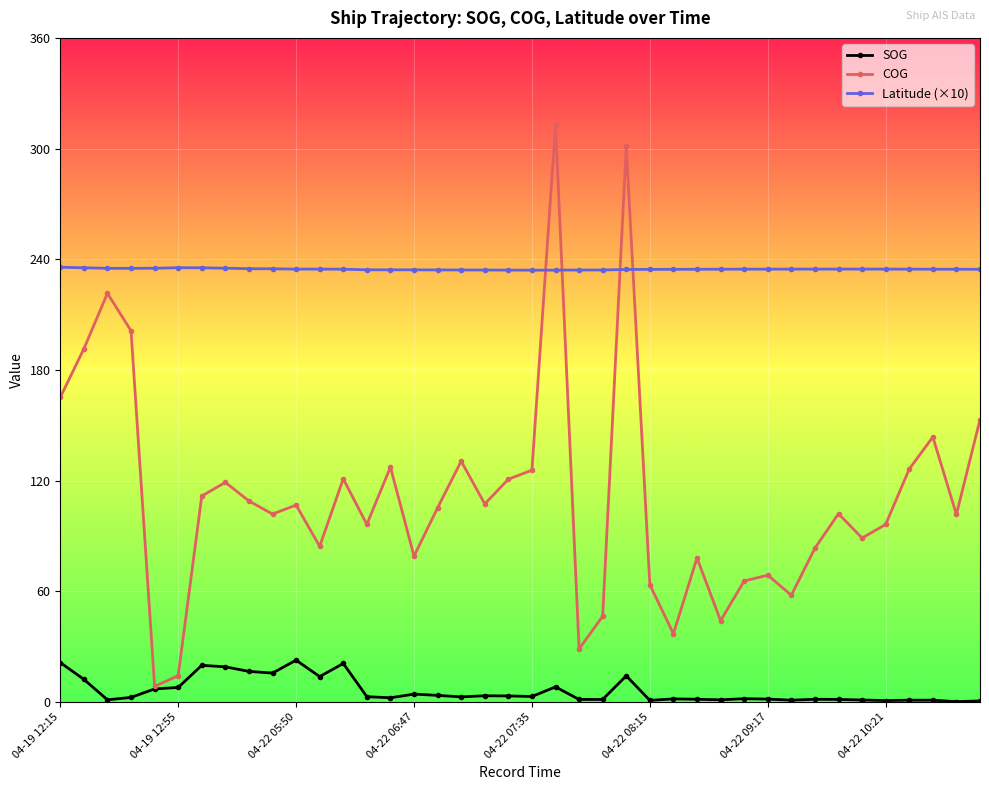

What is the greatest value displayed?

312.9